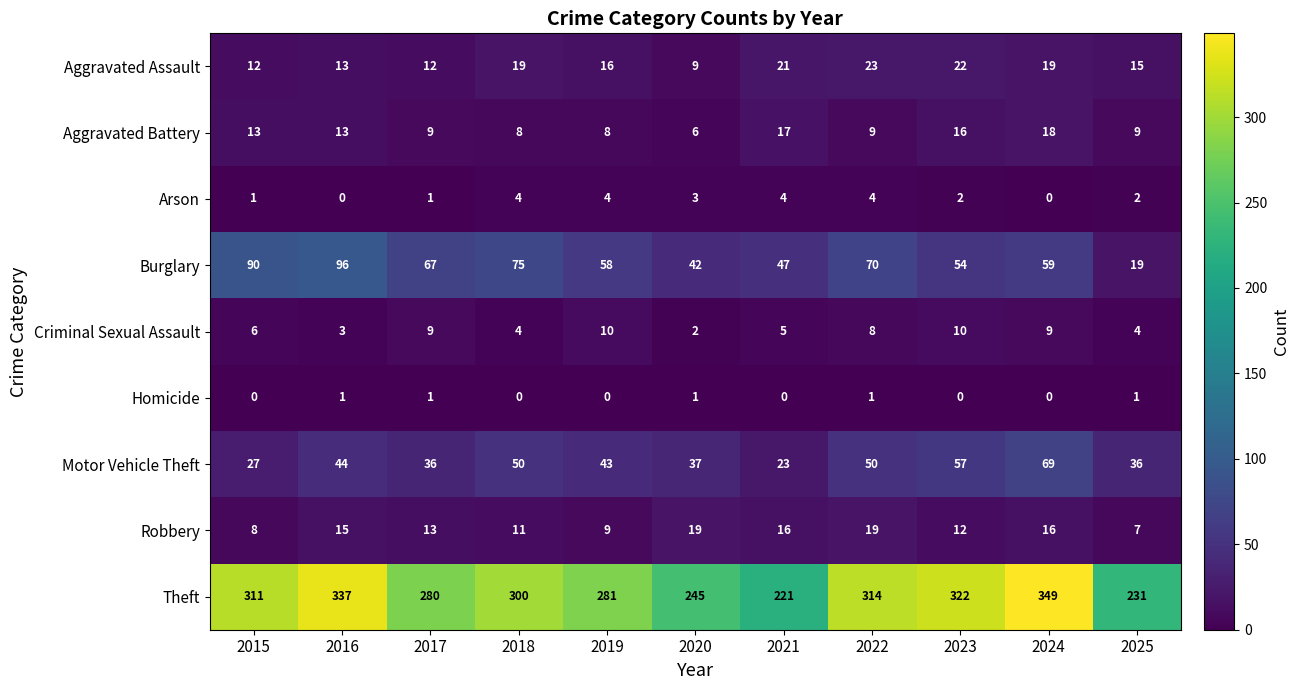

Between 2016 and 2024, which series saw the biggest shift?

Burglary